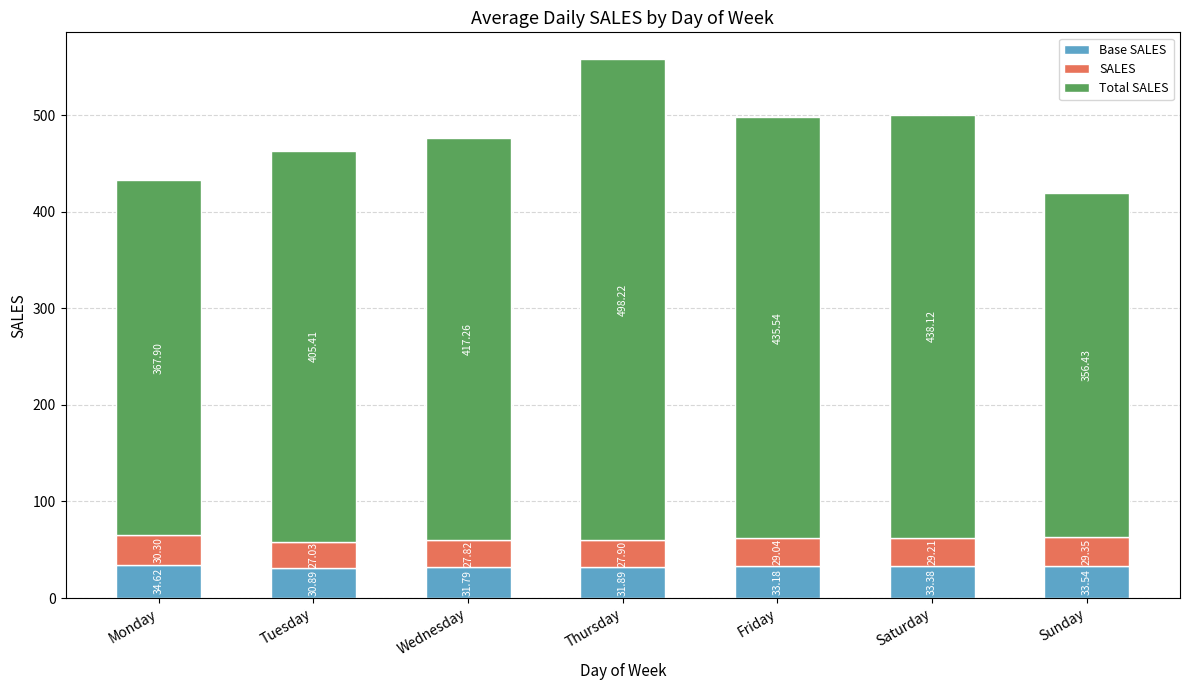

What is the total value across all series at Thursday?

558.0